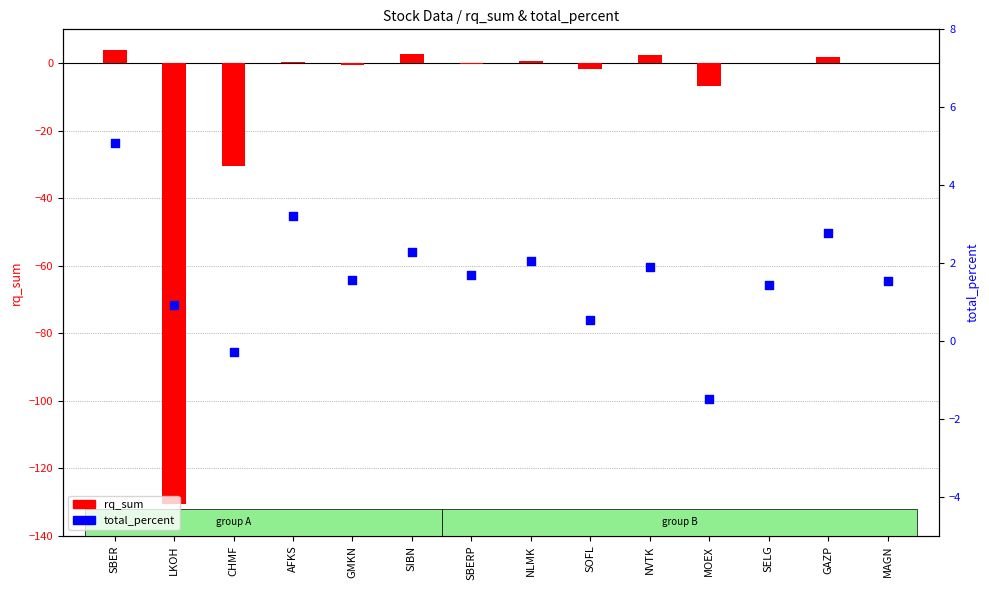

At which category is the sum across all series the highest?

SBER